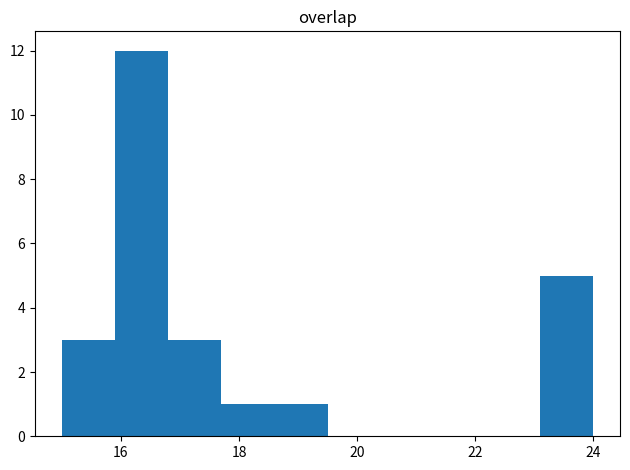

Over which range of the x-axis is the bar tallest?

15.9 to 16.8